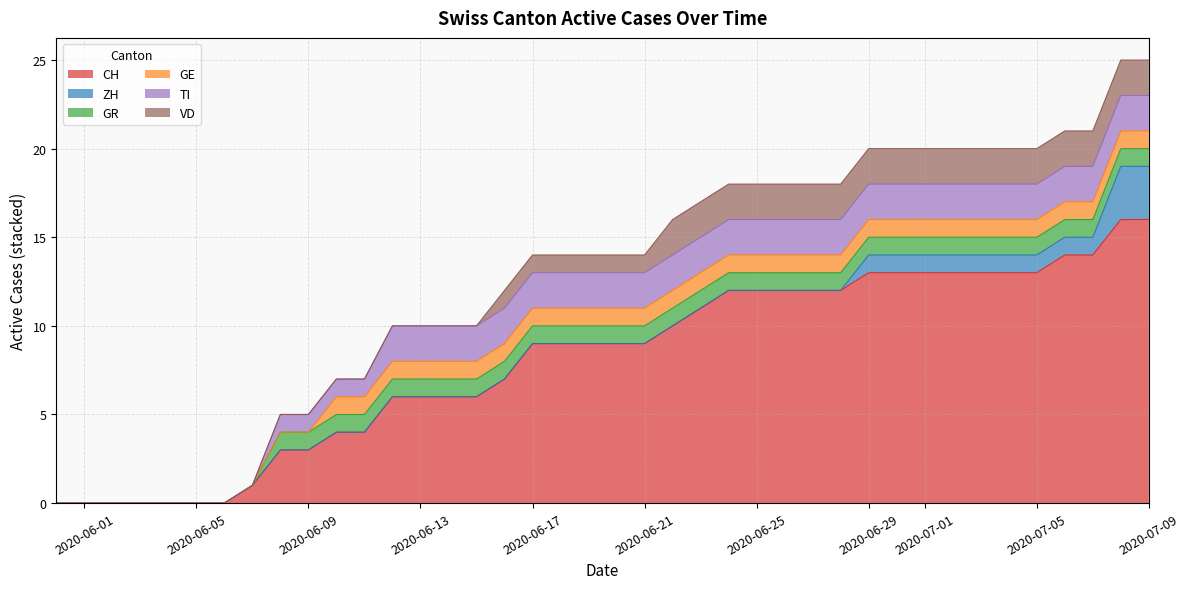

What is the maximum value shown in the chart?

16